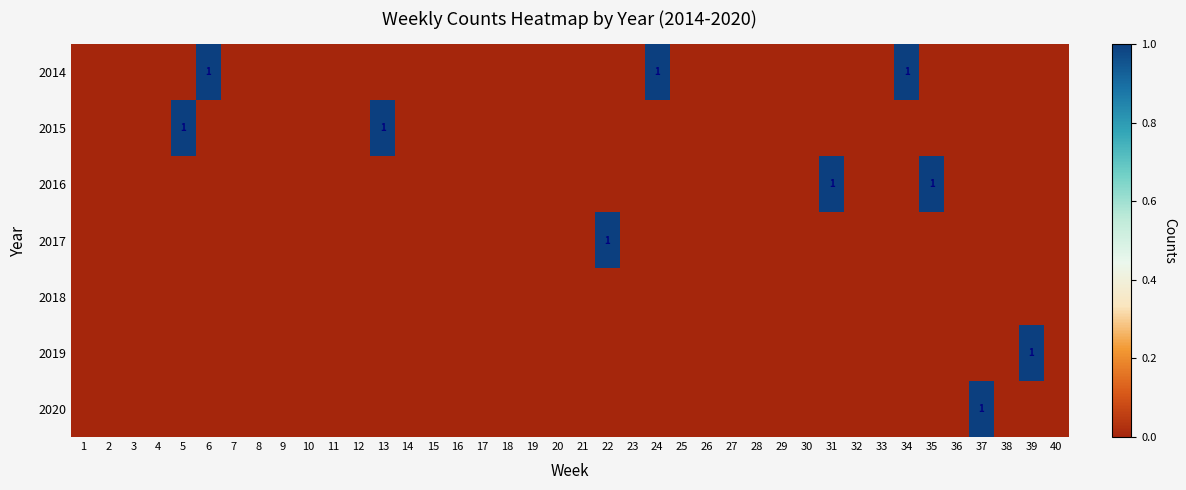

Between 39 and 18, which is larger?

39